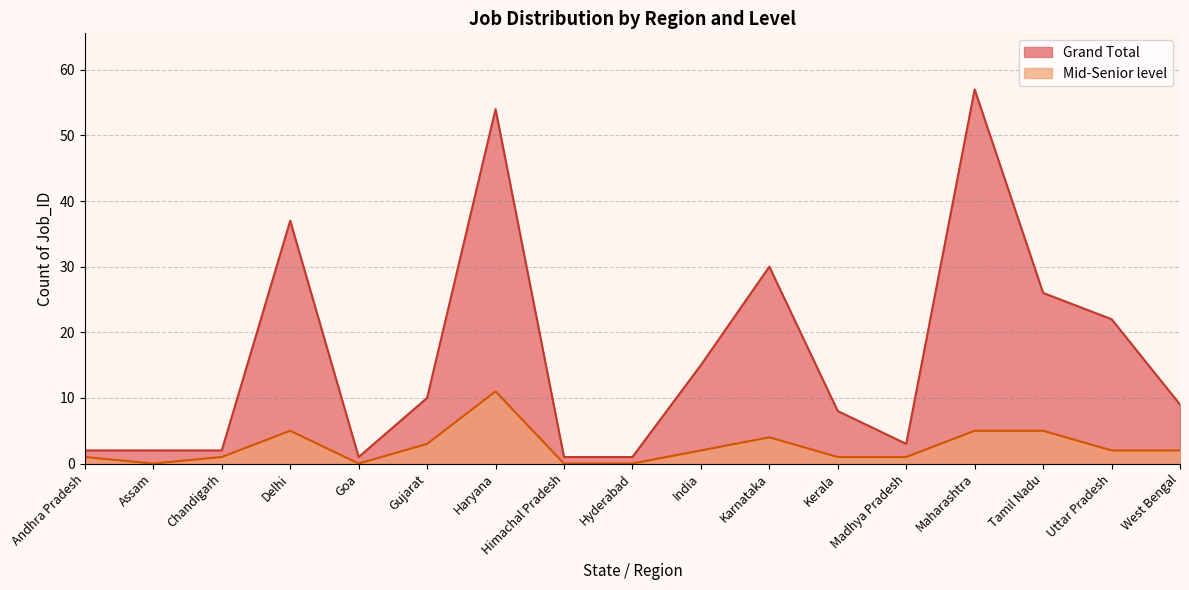

How many categories are shown in the chart?

17